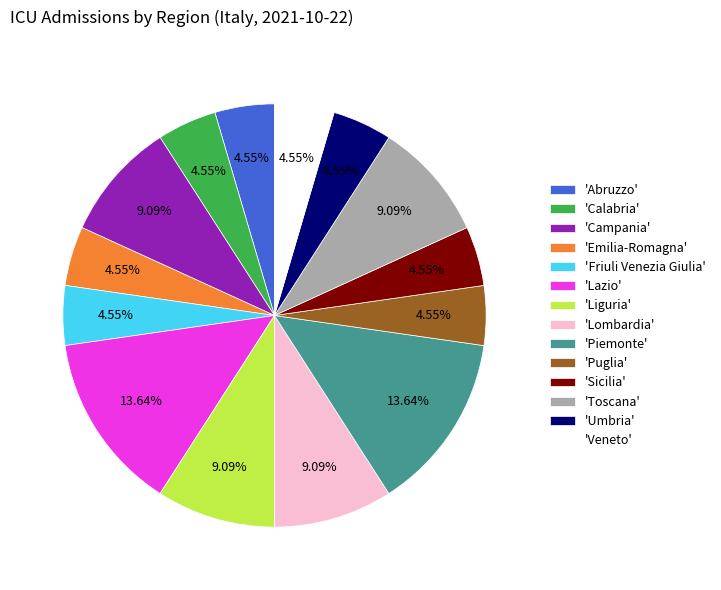

Do 'Umbria' and 'Emilia-Romagna' together represent more than half of the pie?

No